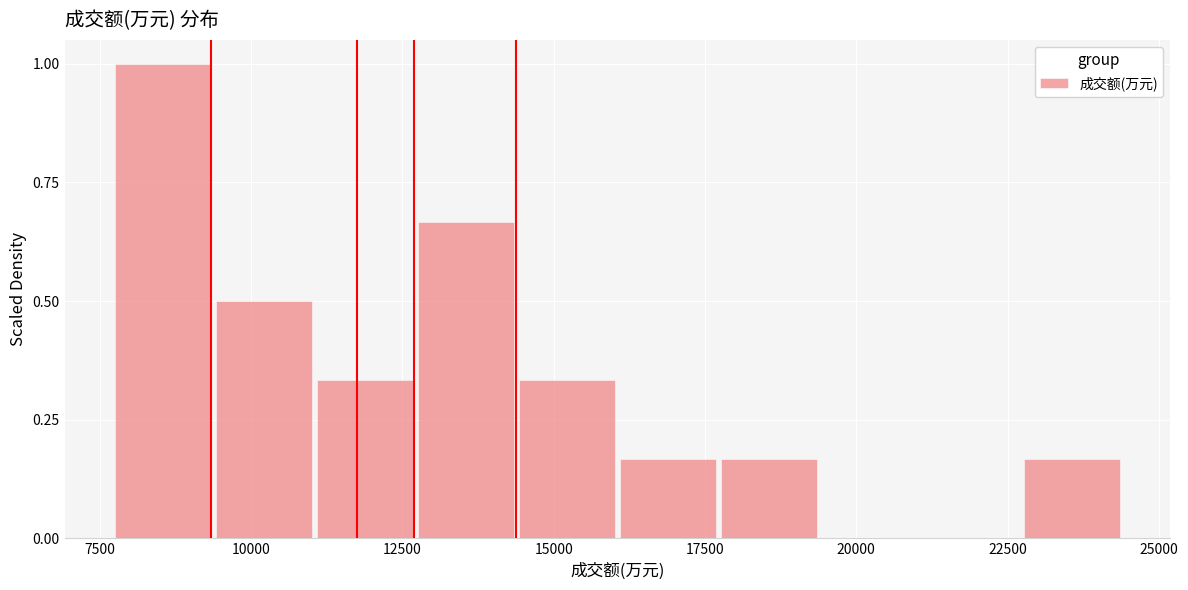

Around what value on the x-axis is the tallest bar? Give the approximate position of its centre, as read against the axis.

8500